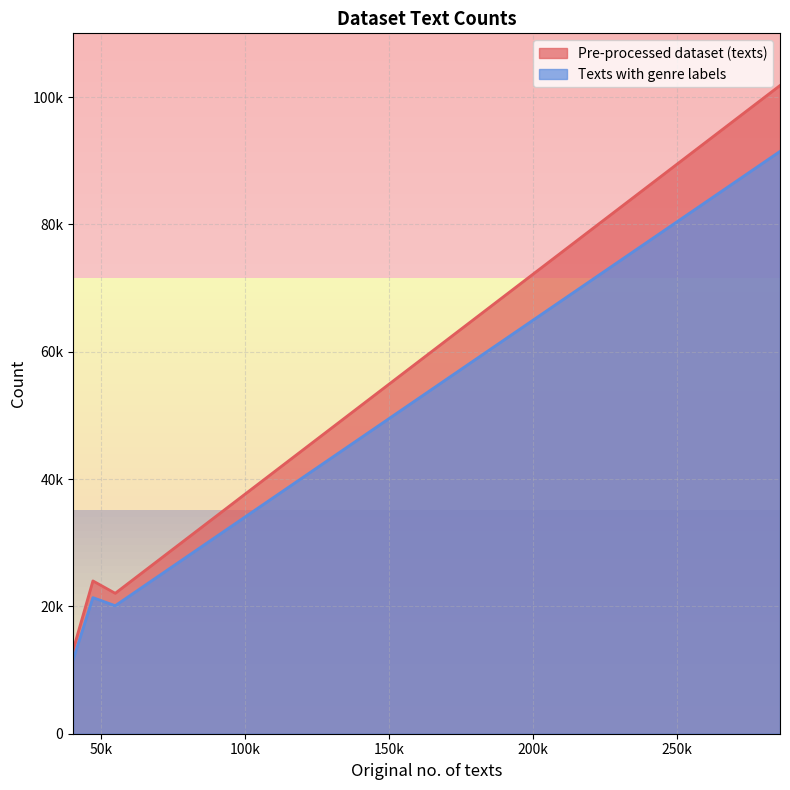

Does the chart display data point markers on the line(s)?

No